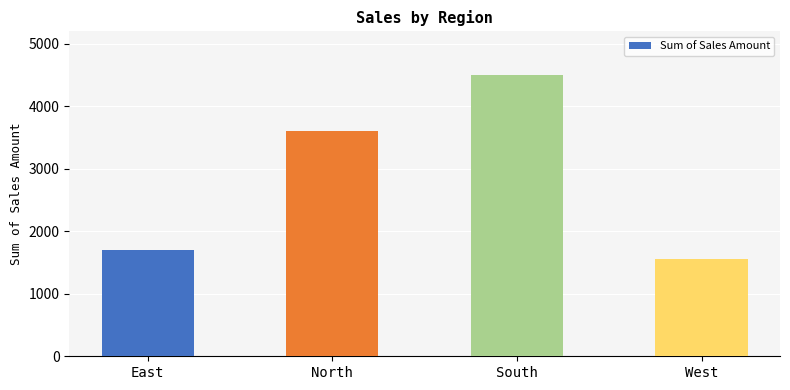

How many bars are there in total?

4